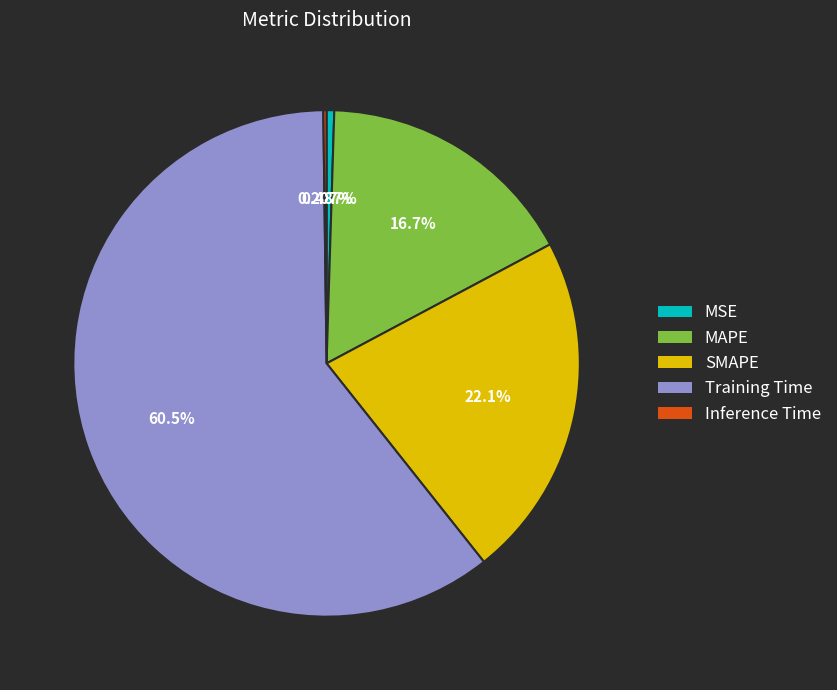

Is it true that SMAPE is 22% of the pie?

True